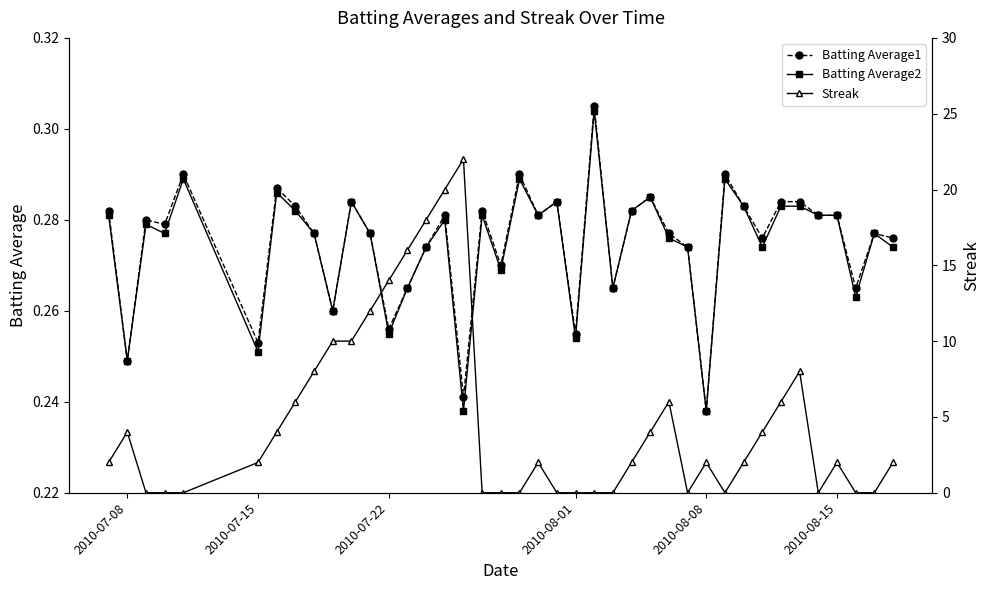

The Batting Average1 series shows 0.1 at 2010-08-08. True or false?

False